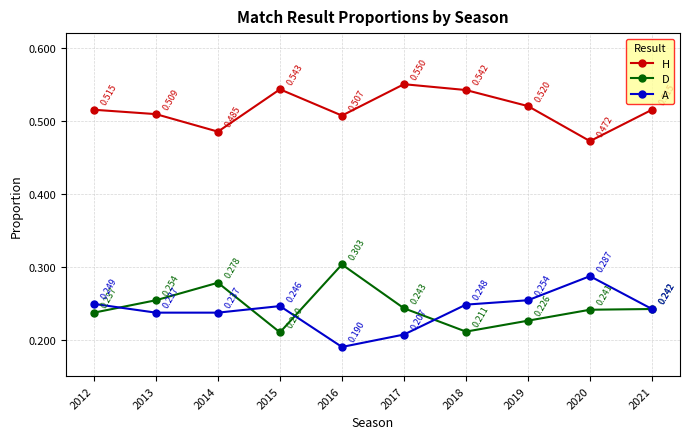

What is the difference between the A values at 2016 and 2021?

0.1